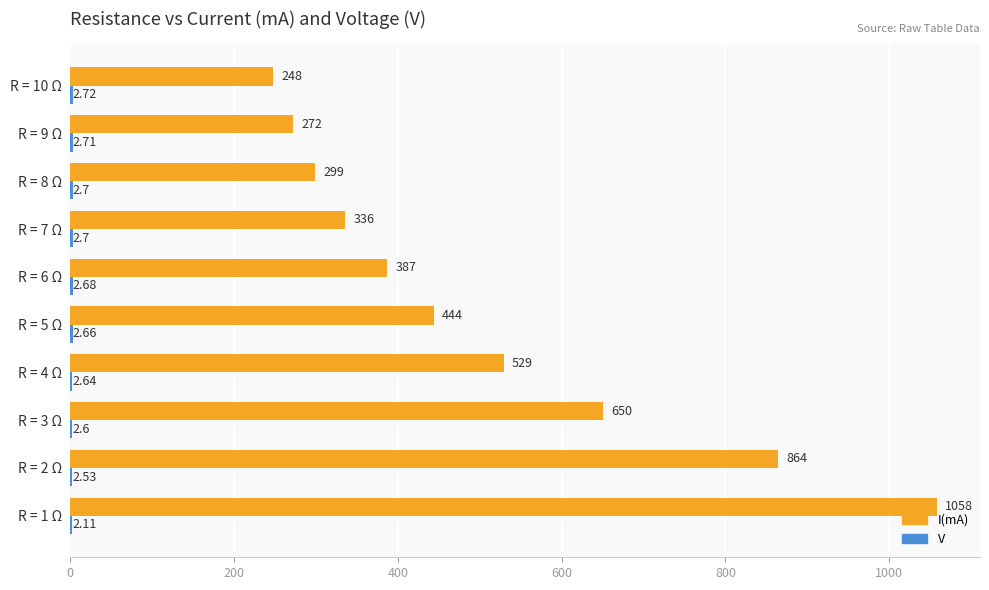

Which series changed the most between R = 1 Ω and R = 9 Ω?

I(mA)